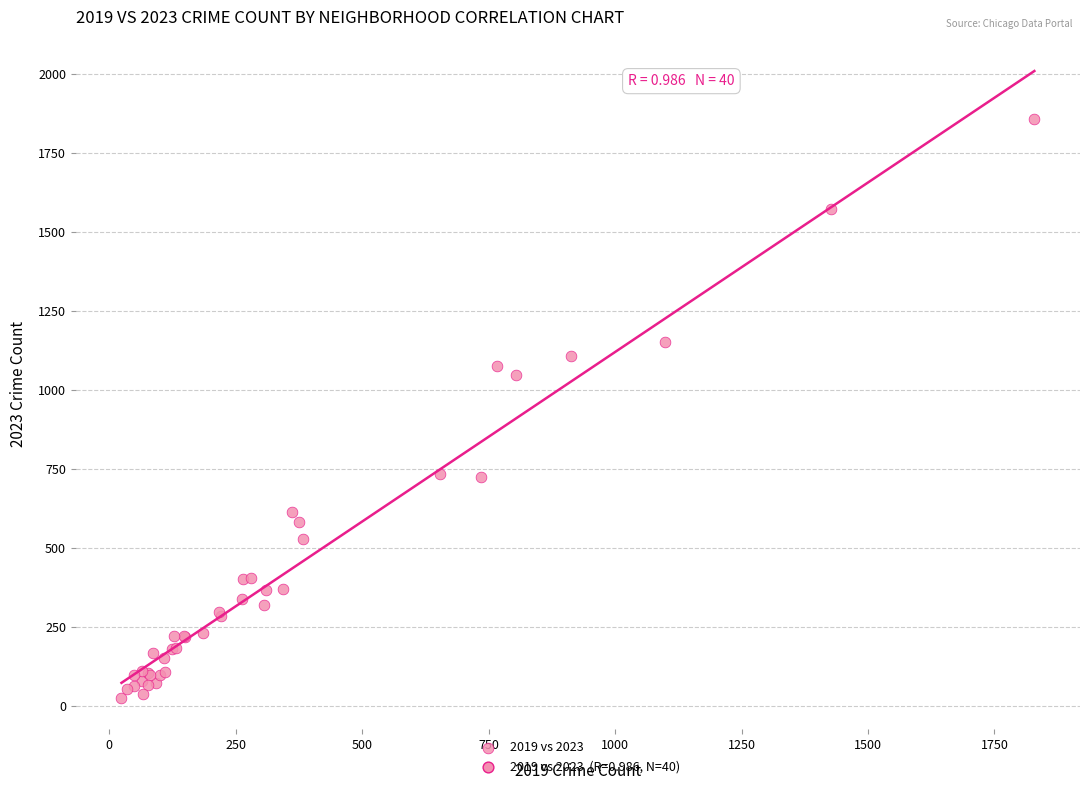

What Y value in the scatter plot is closest to 942?

1047